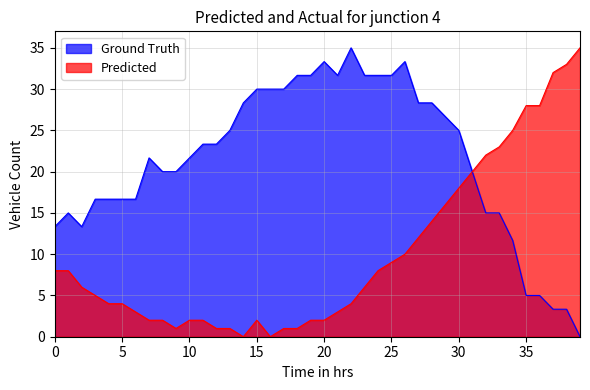

What is the difference between the Predicted values at 21 and 3?

2.0